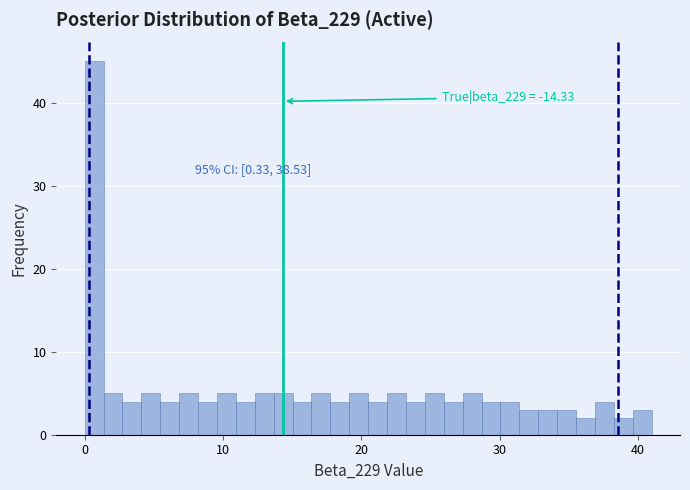

Around what value on the x-axis is the tallest bar? Give the approximate position of its centre, as read against the axis.

1